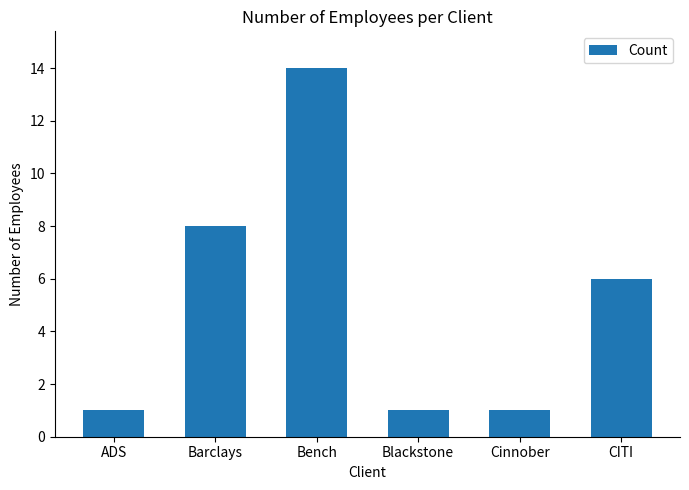

Are the bars horizontal?

No